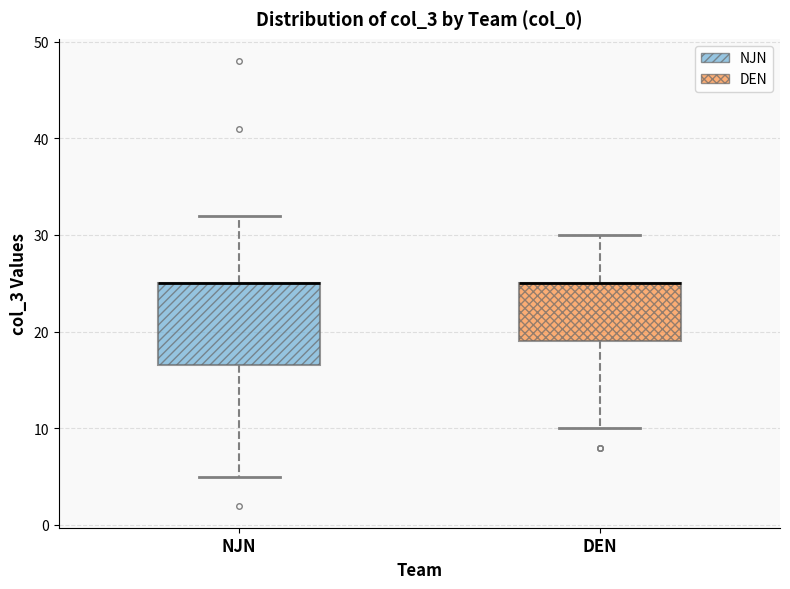

Comparing the boxes themselves (not the whiskers), which one is the tallest?

NJN